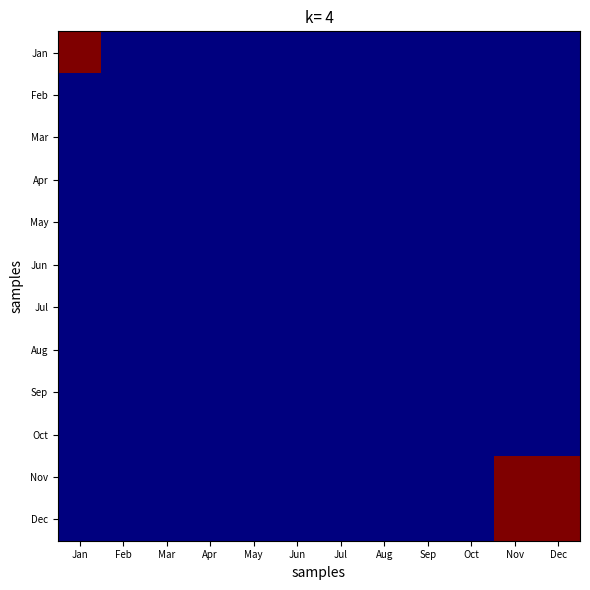

How many distinct data groups are displayed?

12